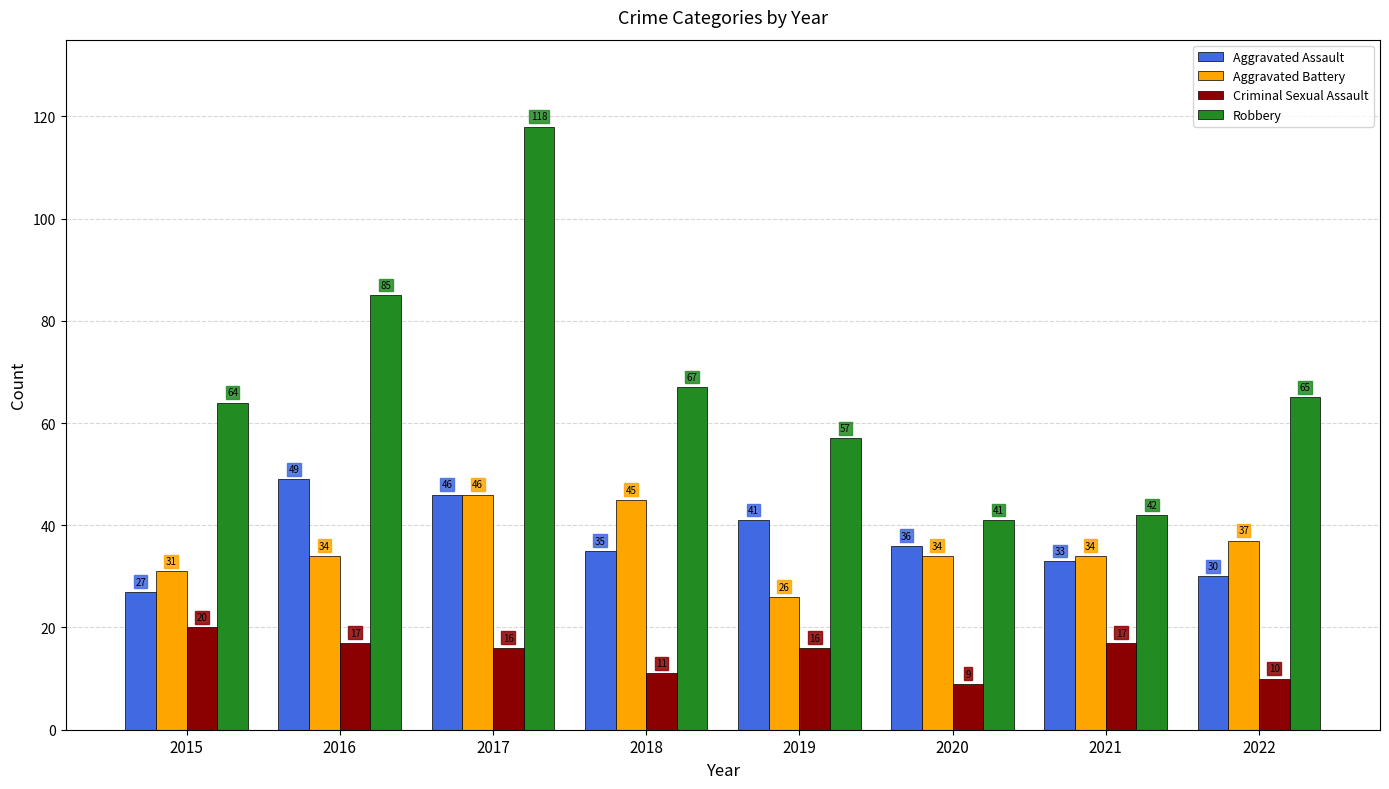

What is the value of the Criminal Sexual Assault bar at the 7th from the left?

17